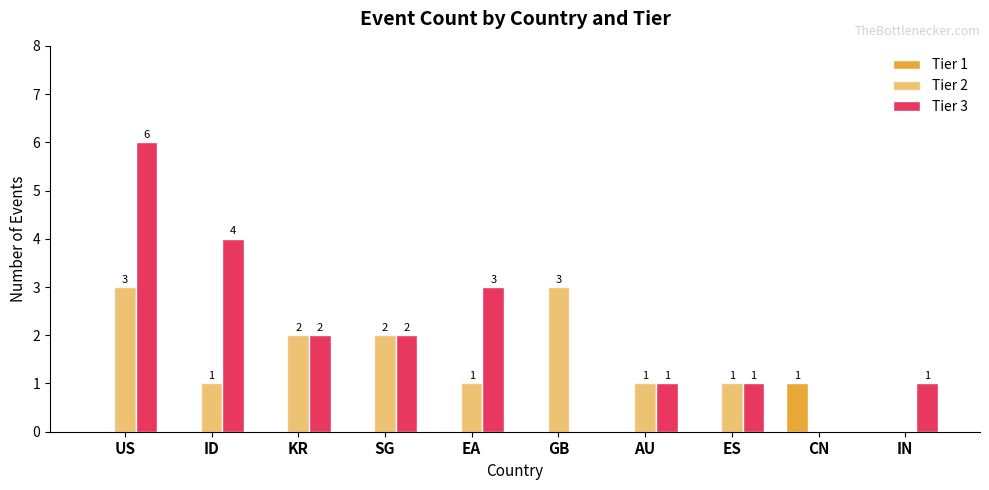

How many groups of bars are there?

10